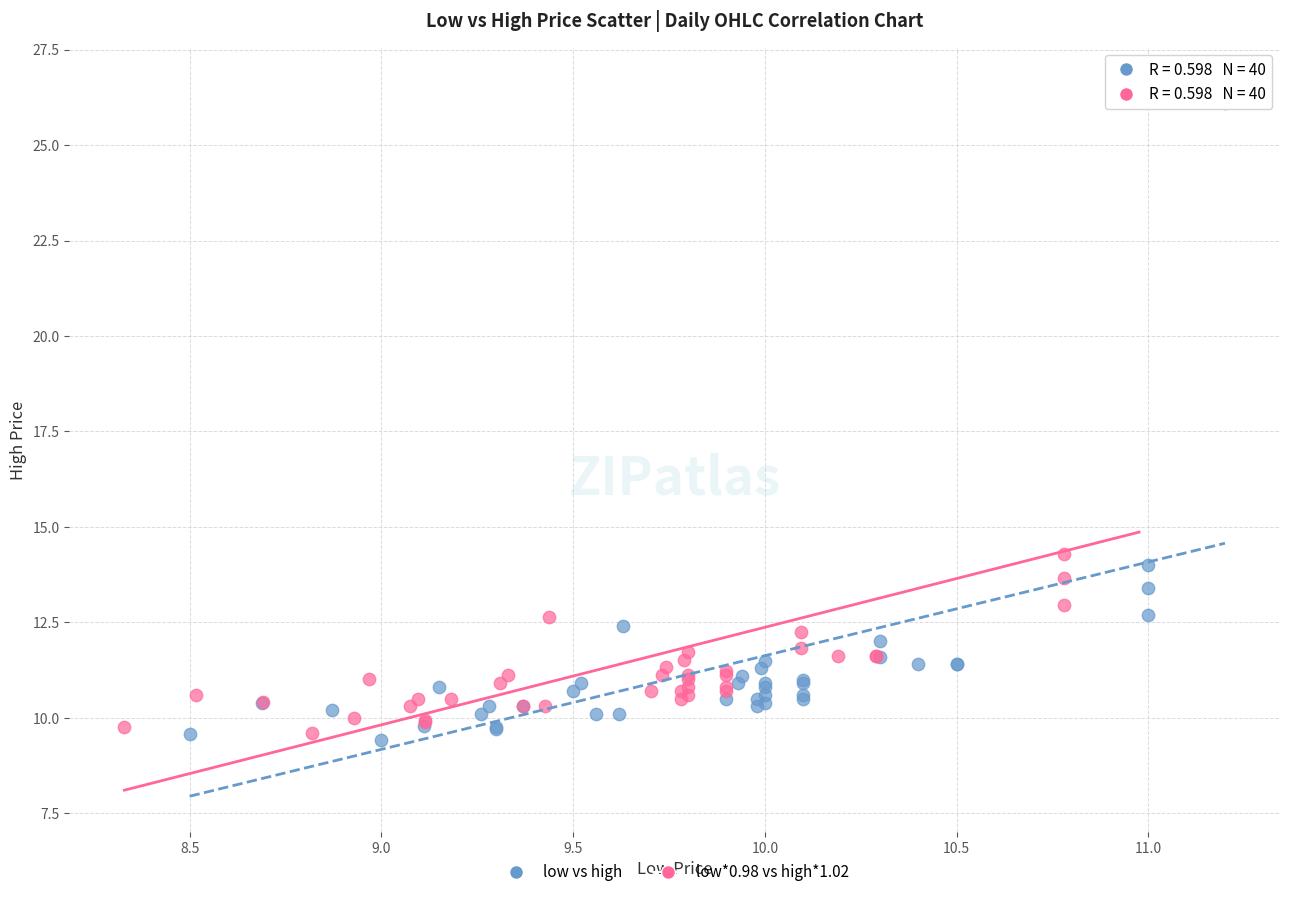

What are all the series names shown in the legend?

low vs high, low*0.98 vs high*1.02